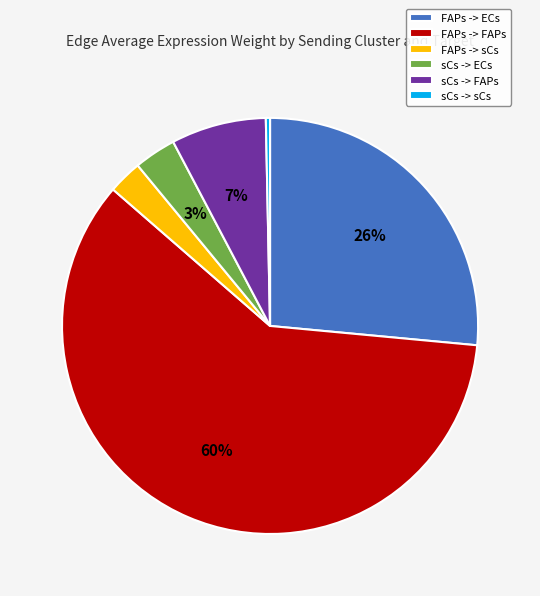

Is FAPs -> ECs the majority of the pie?

No